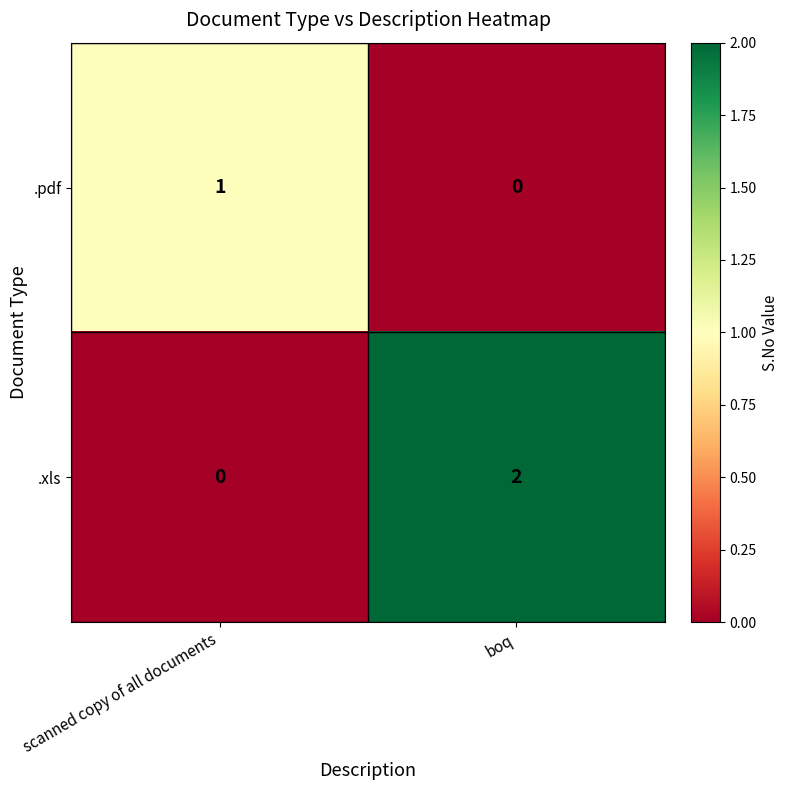

At which label does .xls reach its peak?

boq